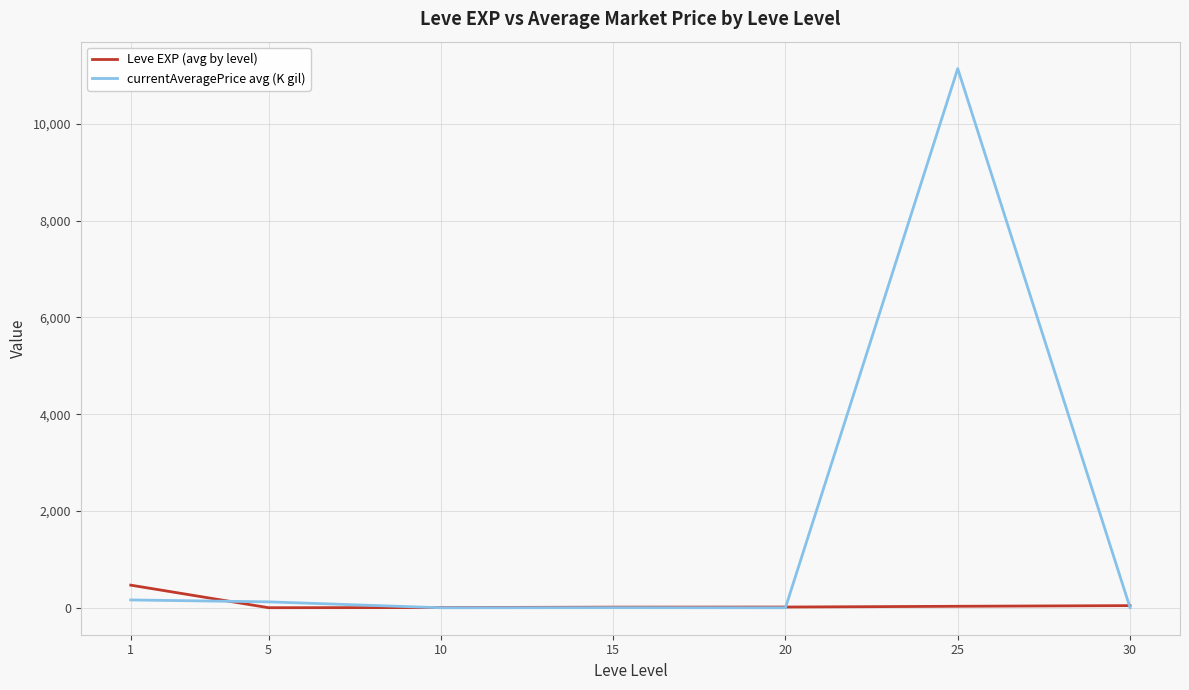

Which series has the largest total across all categories?

currentAveragePrice avg (K gil)